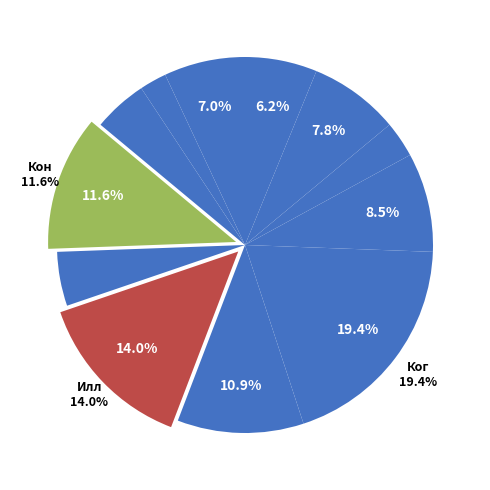

To the nearest percent, what is the difference between the largest and smallest slice percentages?

17%